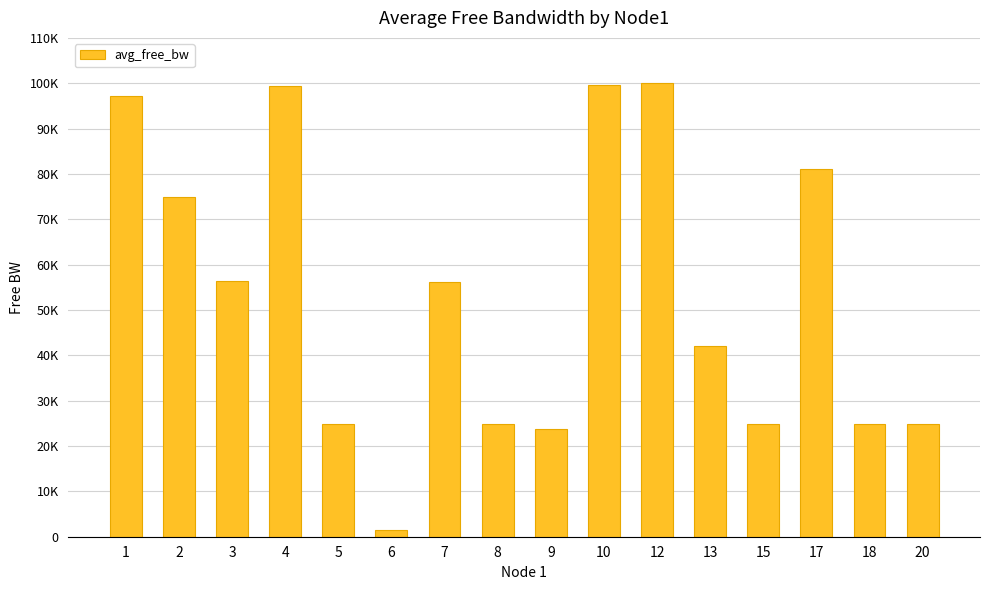

What is the sum of all values?

856347.9